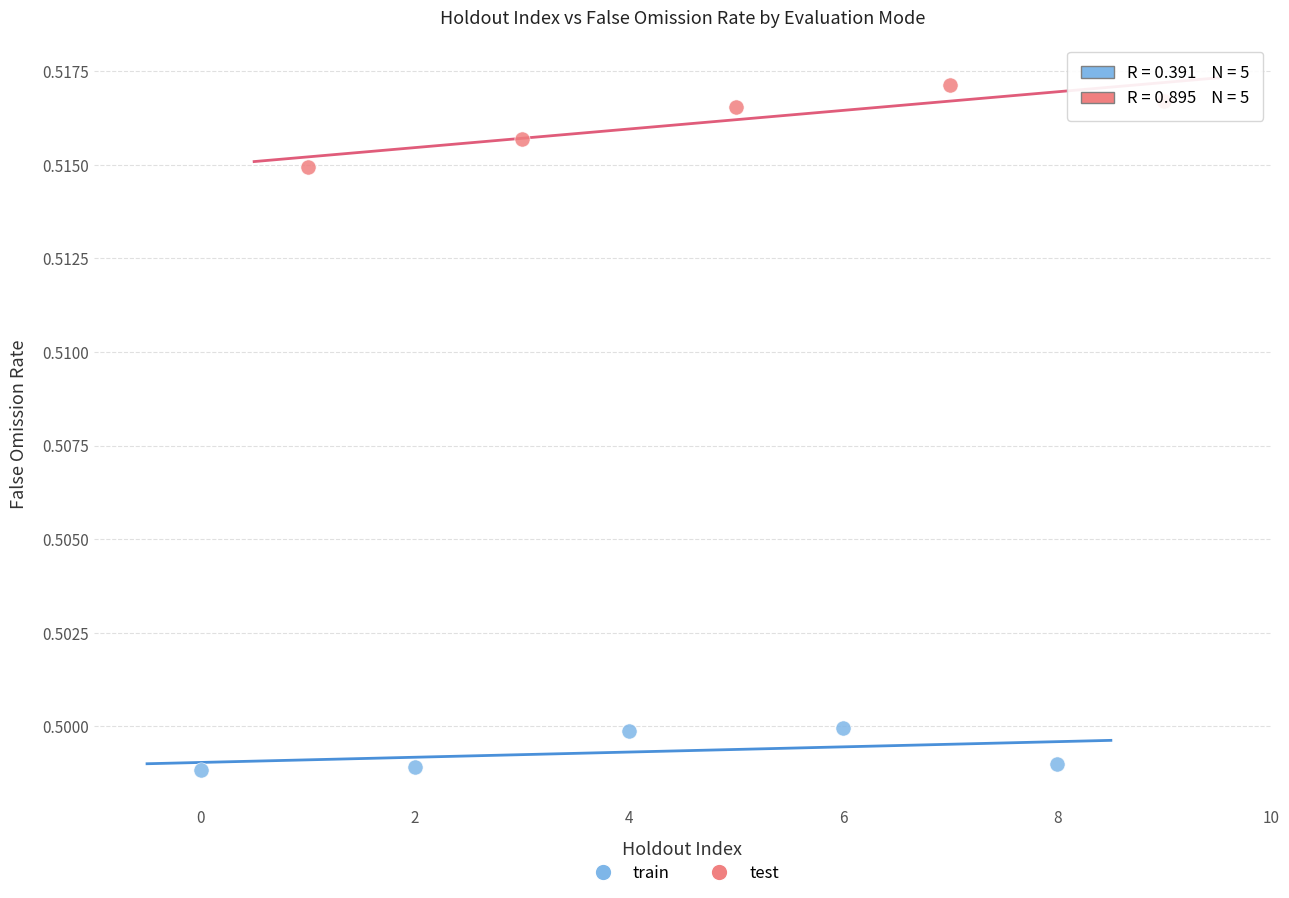

Which series reaches the maximum Y coordinate?

test